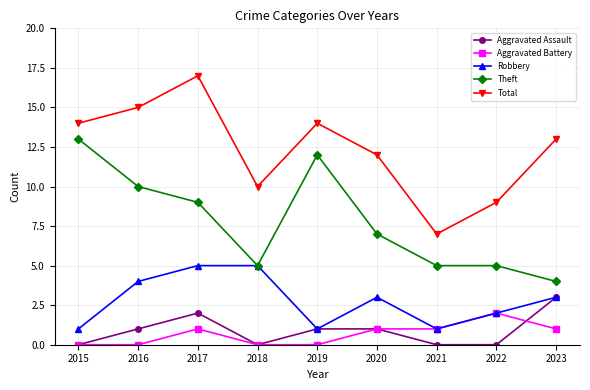

At 2017, list the series in order from smallest to largest.

Aggravated Battery, Aggravated Assault, Robbery, Theft, Total